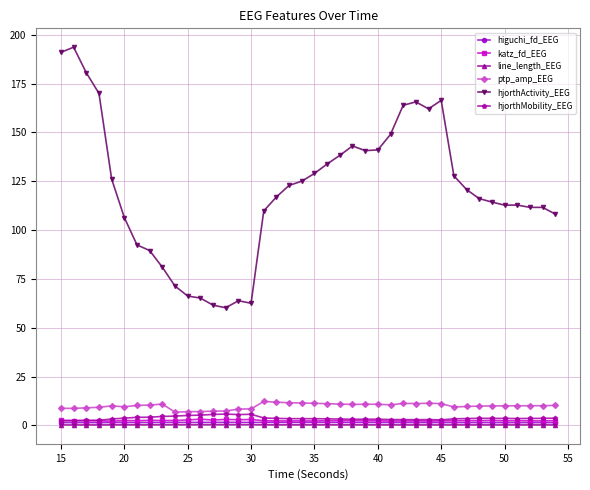

Which series has the largest total across all categories?

hjorthActivity_EEG